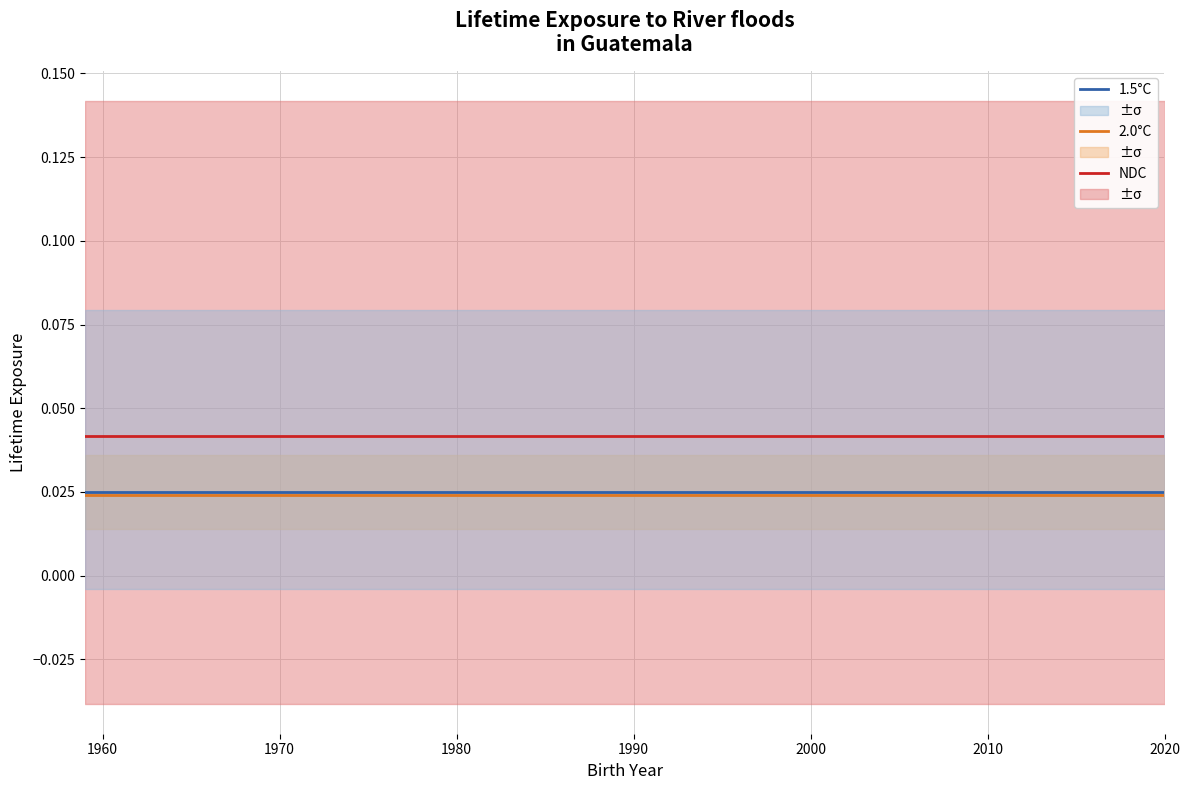

True or false: NDC and 2.0°C cross at least once.

False